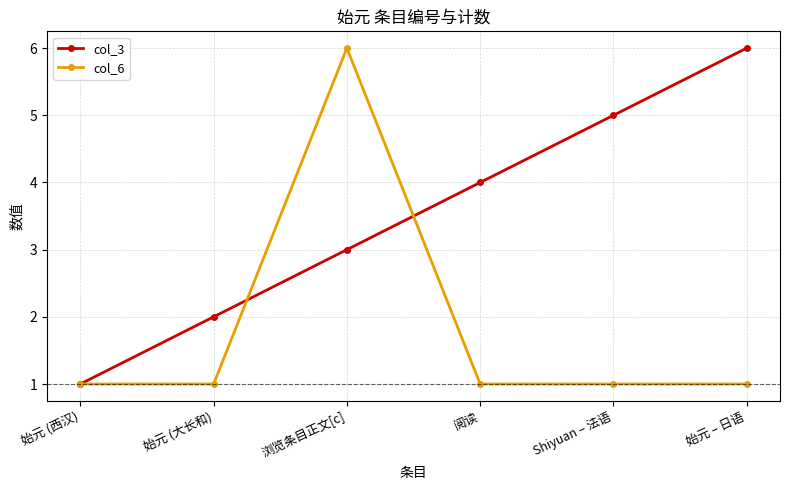

Reading left to right, extract all data points from this chart.

col_3: 1	2	3	4	5	6
col_6: 1	1	6	1	1	1